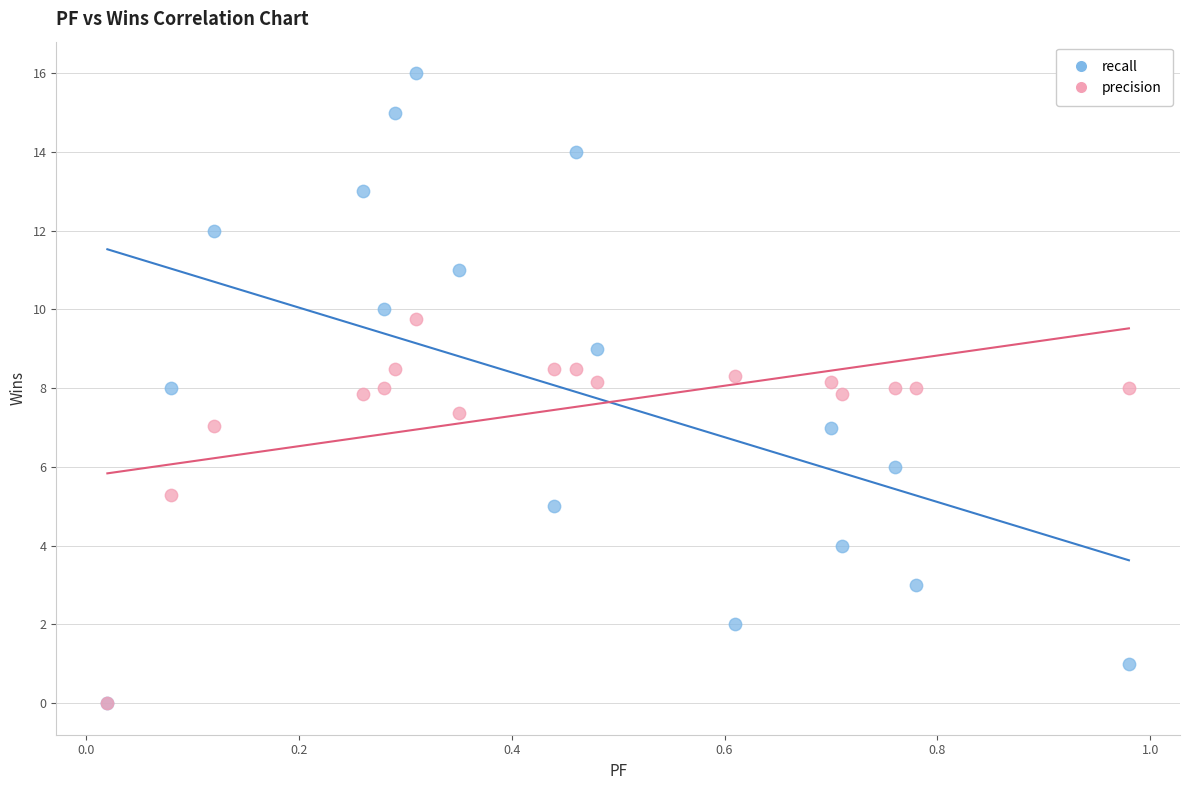

Which series reaches the maximum Y coordinate?

recall